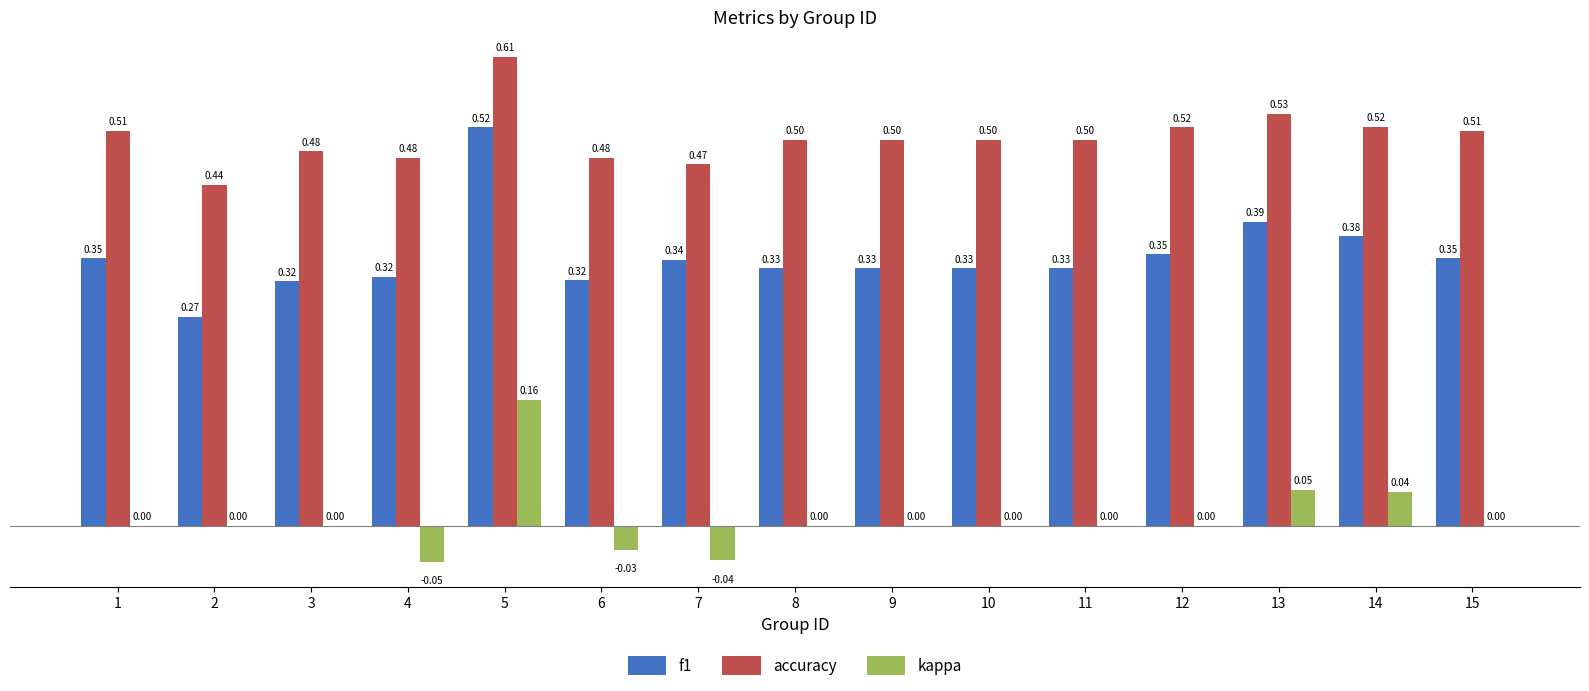

Where is f1 nearest to the value 0?

2